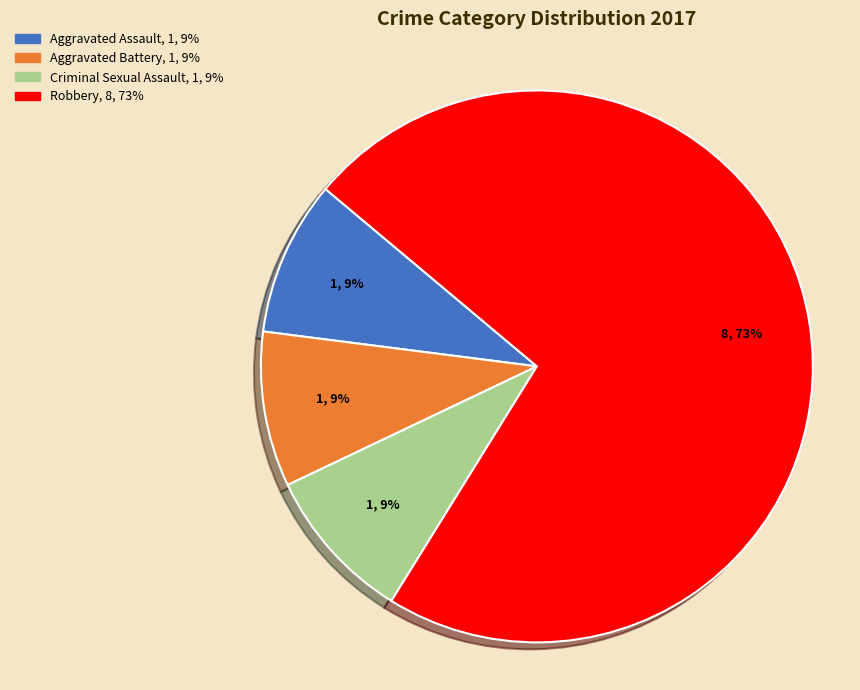

What is the largest slice in the pie chart?

Robbery